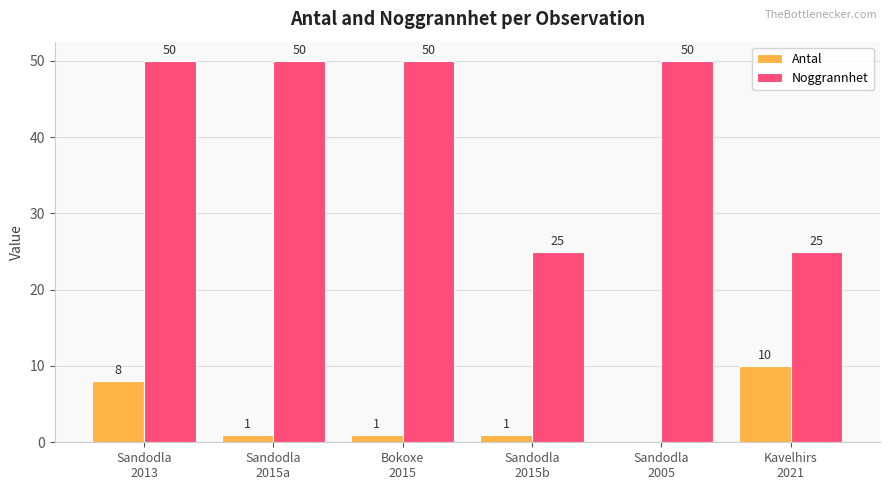

Are the bars grouped side by side (vs. stacked)?

Yes